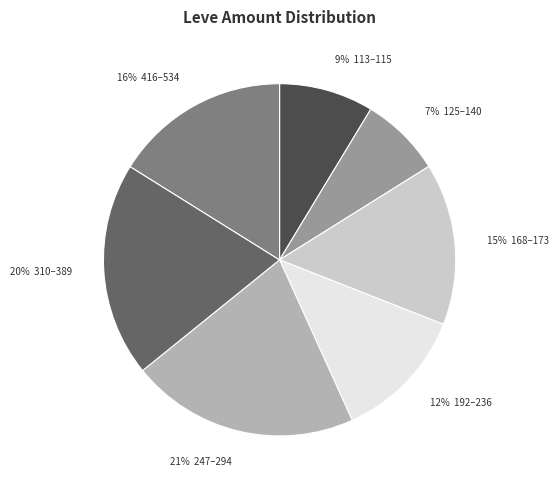

True or false: 15% 168–173 accounts for 1% of the total.

False